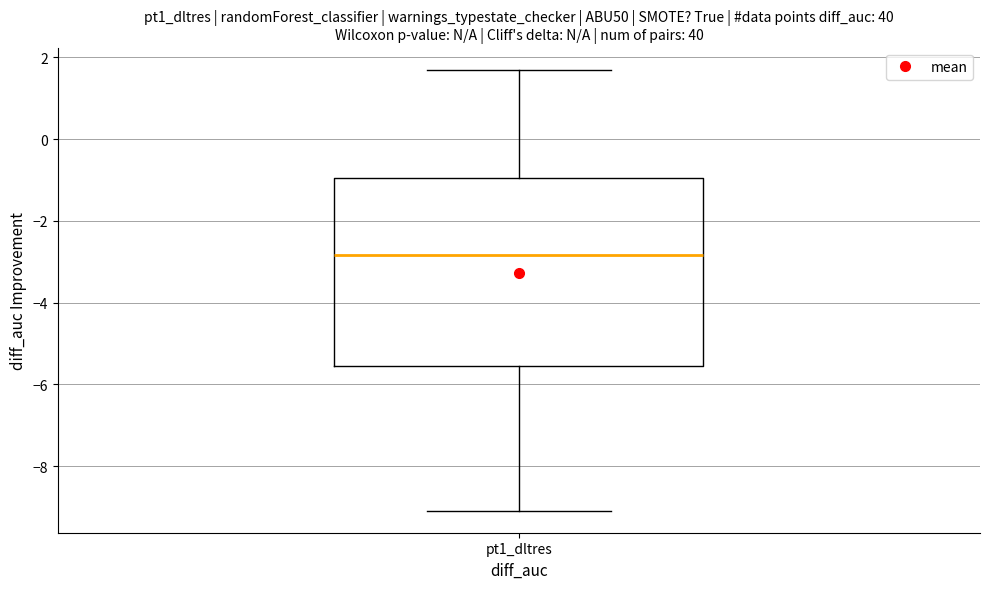

Transcribe this box plot: give where the median line is, the range the box spans, and where the two whiskers end, as read against the y-axis. The values are not printed on the chart, so give them approximately, as read against the axis.

median -2.8, box -5.6 to -1.0, whiskers -9.0 to 1.6